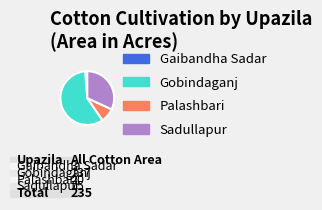

To the nearest percent, what is the difference between the Palashbari and Gobindaganj slice percentages?

50%